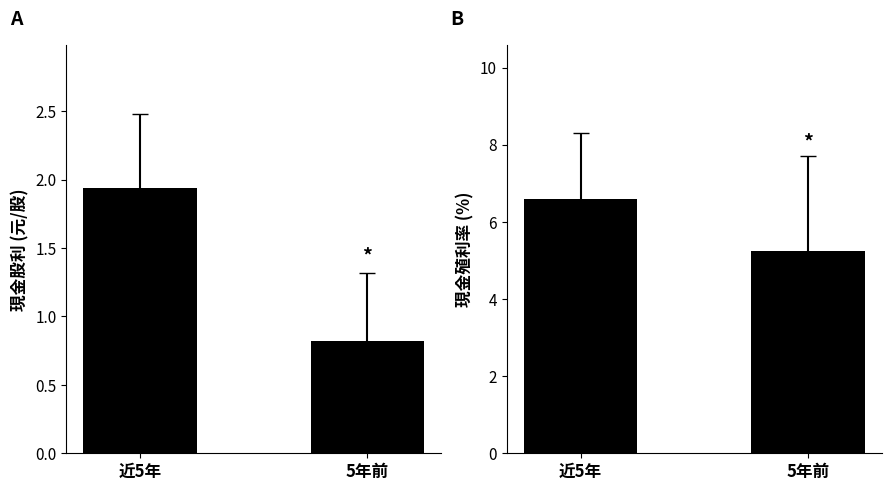

At how many categories does at least one series exceed 1?

2